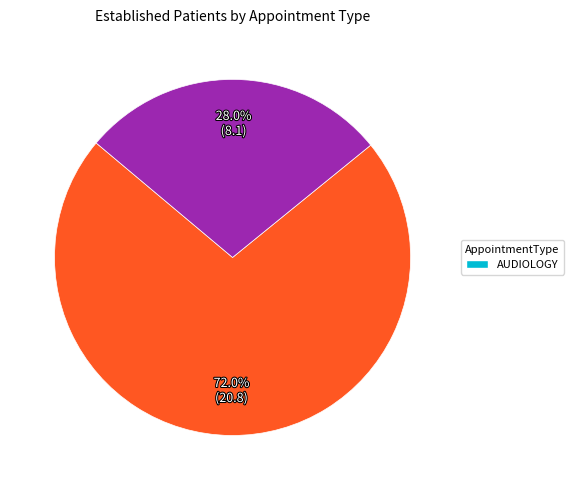

Does any single category account for the majority?

Yes